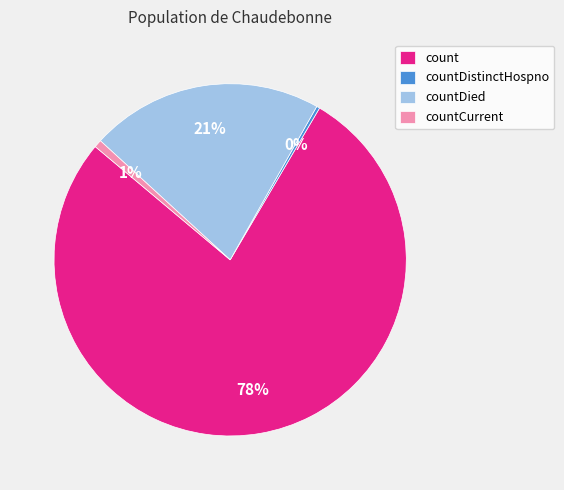

To the nearest percent, what portion does count represent?

78%